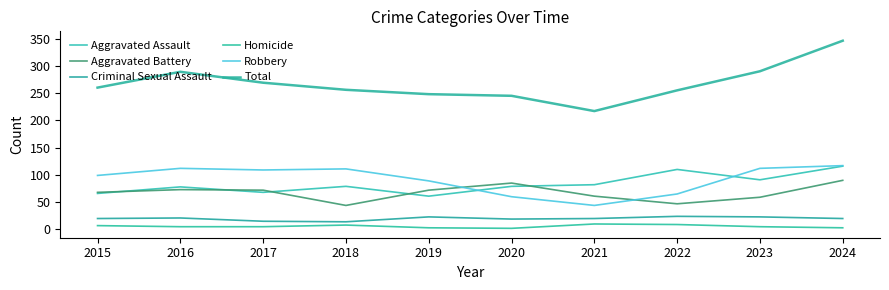

How many lines are shown in the chart?

6